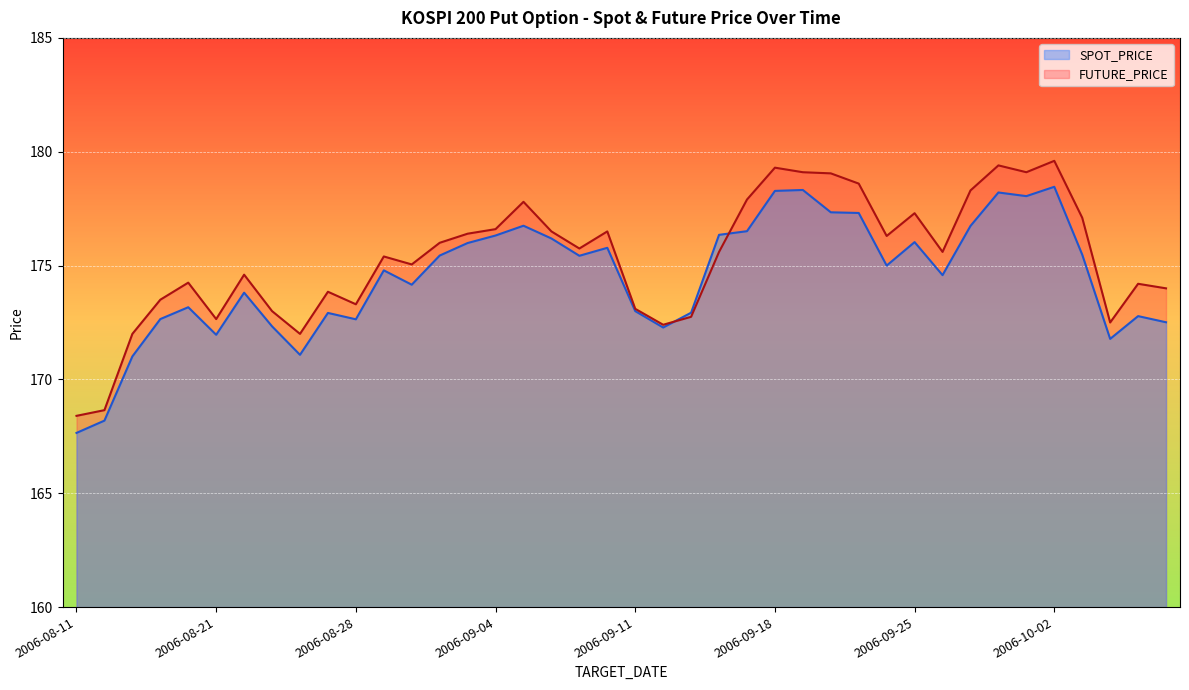

Is it true that FUTURE_PRICE equals 55.3 at 2006-08-31?

False